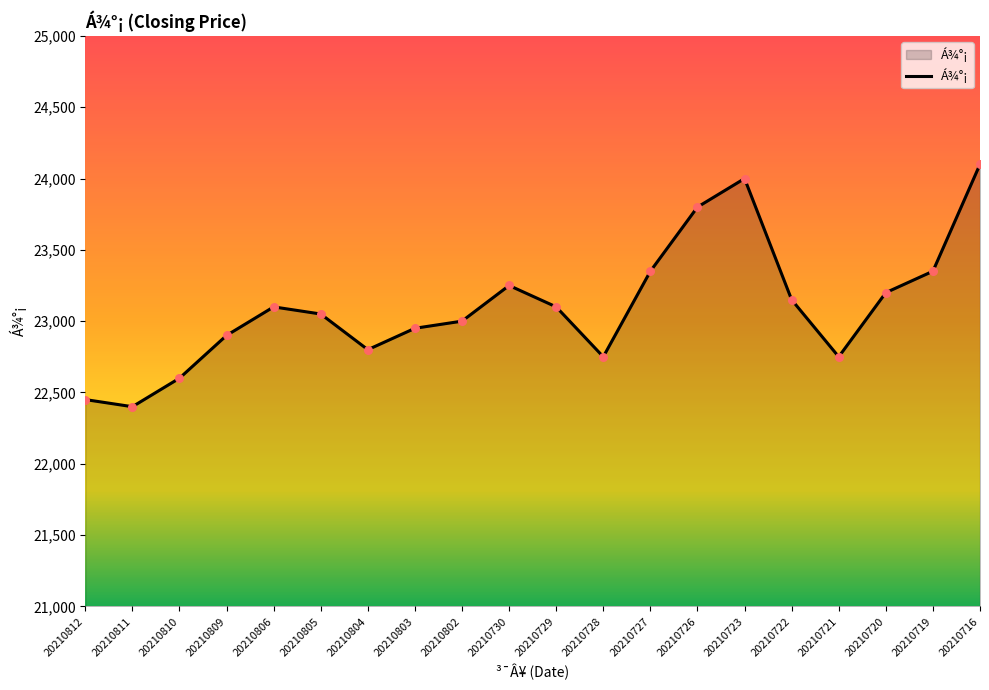

Which has a higher value, 20210805 or 20210723?

20210723